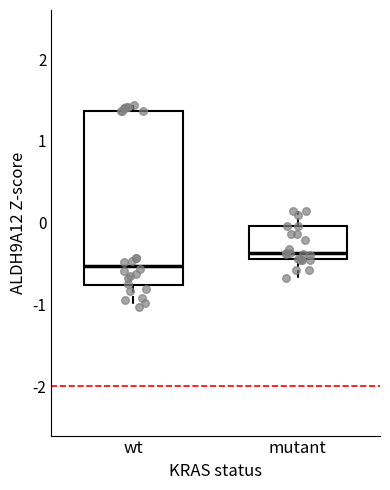

Reading left to right, read every box against the y-axis: the position of its median line, the range the box covers, and the ends of its whiskers. The values are not printed on the chart, so give them approximately, as read against the axis.

wt: median -0.5, box -0.8 to 1.4, whiskers -1.0 to 1.4 (just above the box's upper edge)
mutant: median -0.4 (just above the box's lower edge), box -0.4 to 0.0, whiskers -0.7 to 0.1